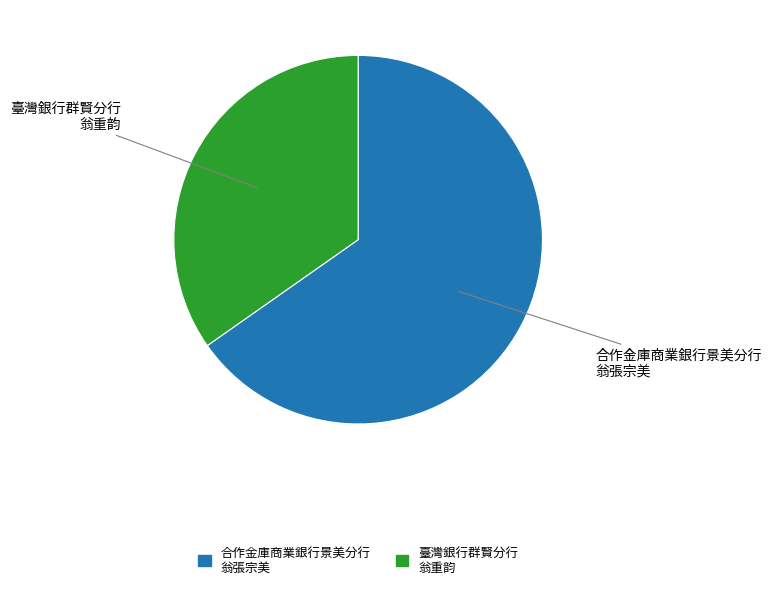

Count the number of slices in the pie.

2